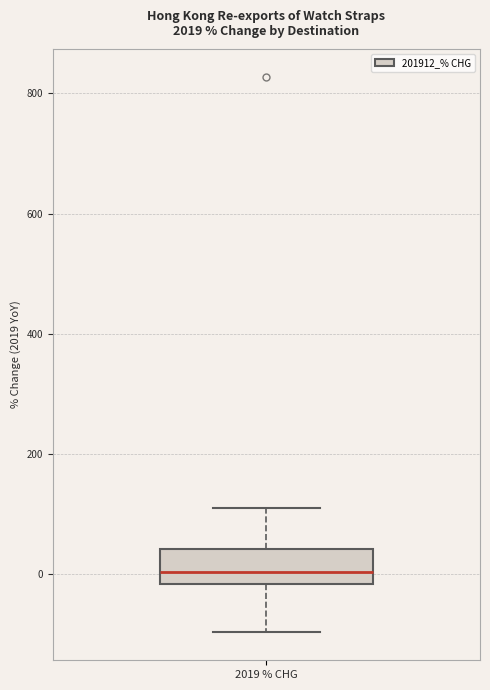

Where does the lower whisker of the box for 2019 % CHG end on the y-axis? The values are not printed on the chart, so give them approximately, as read against the axis.

-100